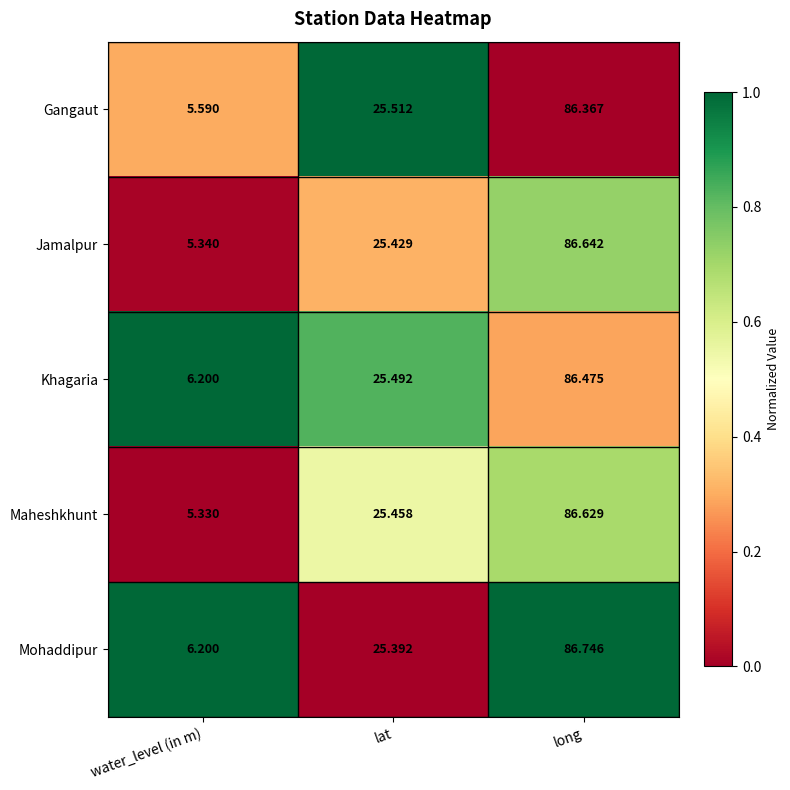

At which category does the chart reach its peak across all series?

long